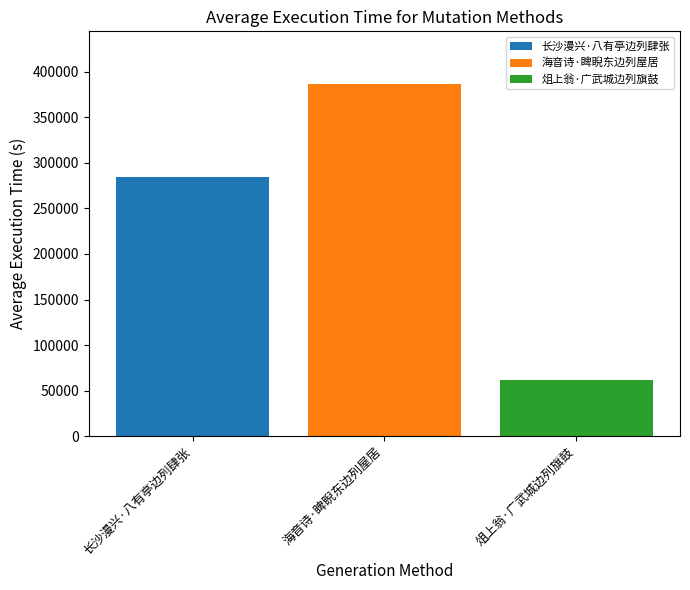

What is the approximate value of 海音诗·睥睨东边列屋居 at 海音诗·睥睨东边列屋居?

386234